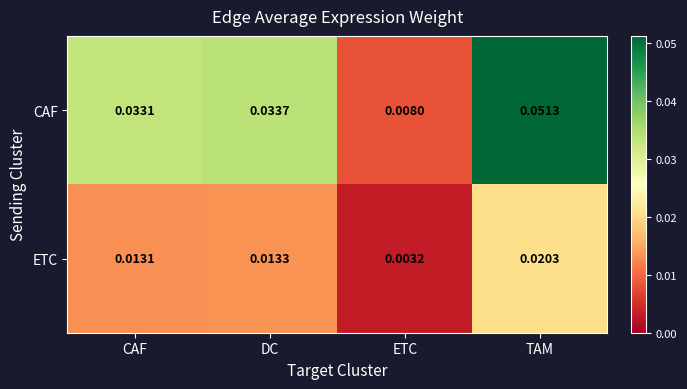

Rank the series by their maximum value, from lowest to highest.

ETC, CAF